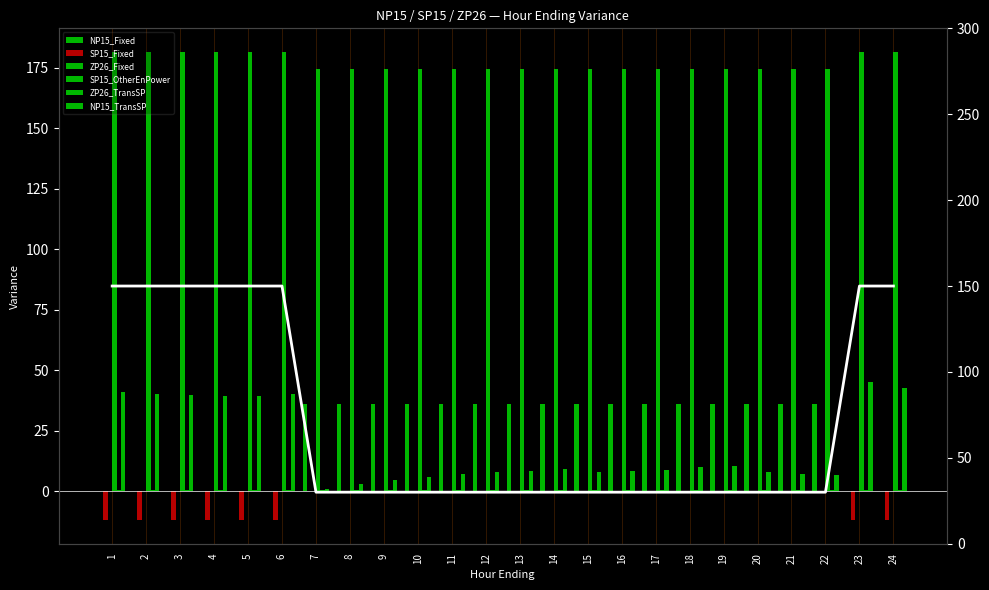

How many ZP26_TransSP values are between 0 and 1?

24